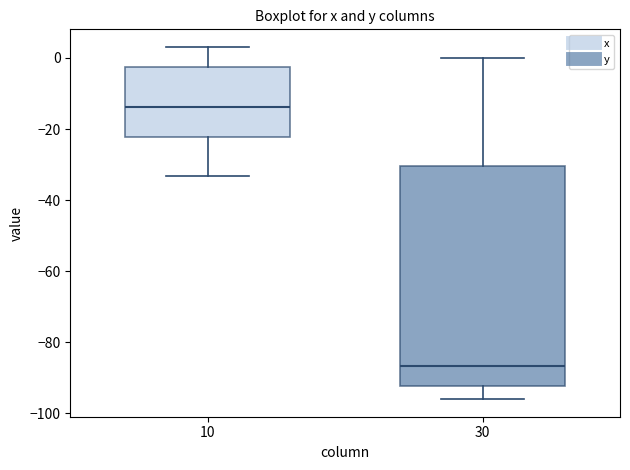

Which box's median line is the lowest?

30